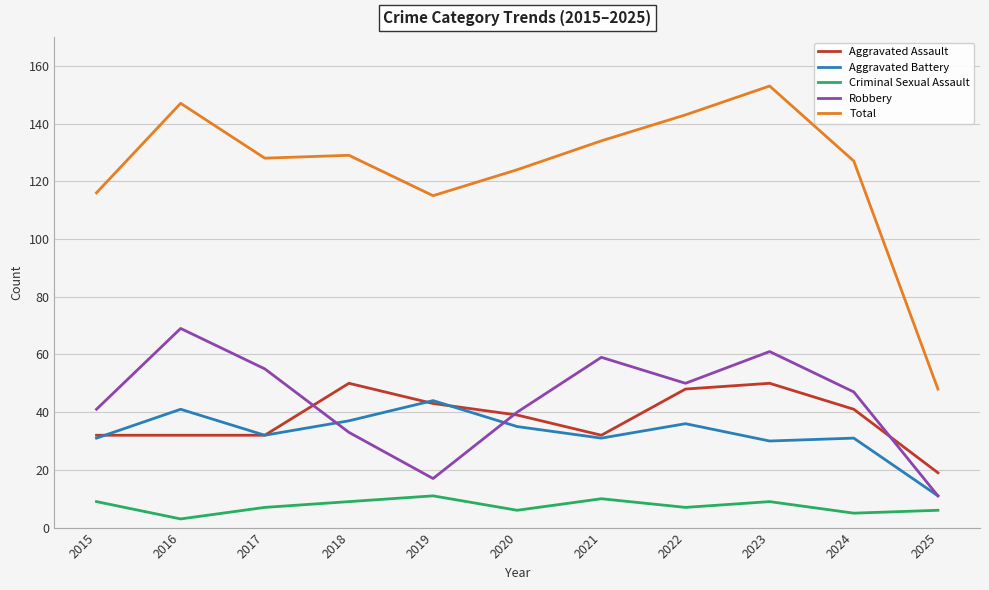

In Criminal Sexual Assault, how many points are lower than both neighbors (excluding endpoints)?

4